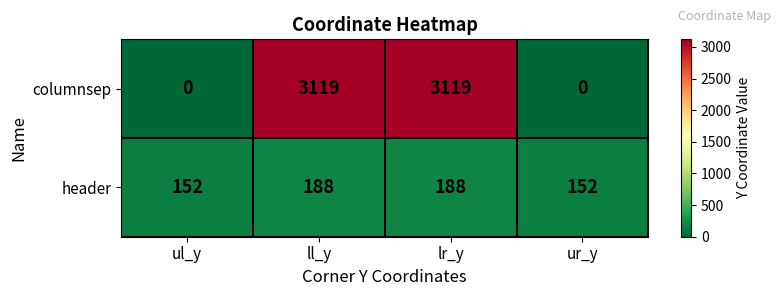

Reading left to right, extract all data points from this chart.

columnsep: ul_y=0	ll_y=3119	lr_y=3119	ur_y=0
header: ul_y=152	ll_y=188	lr_y=188	ur_y=152